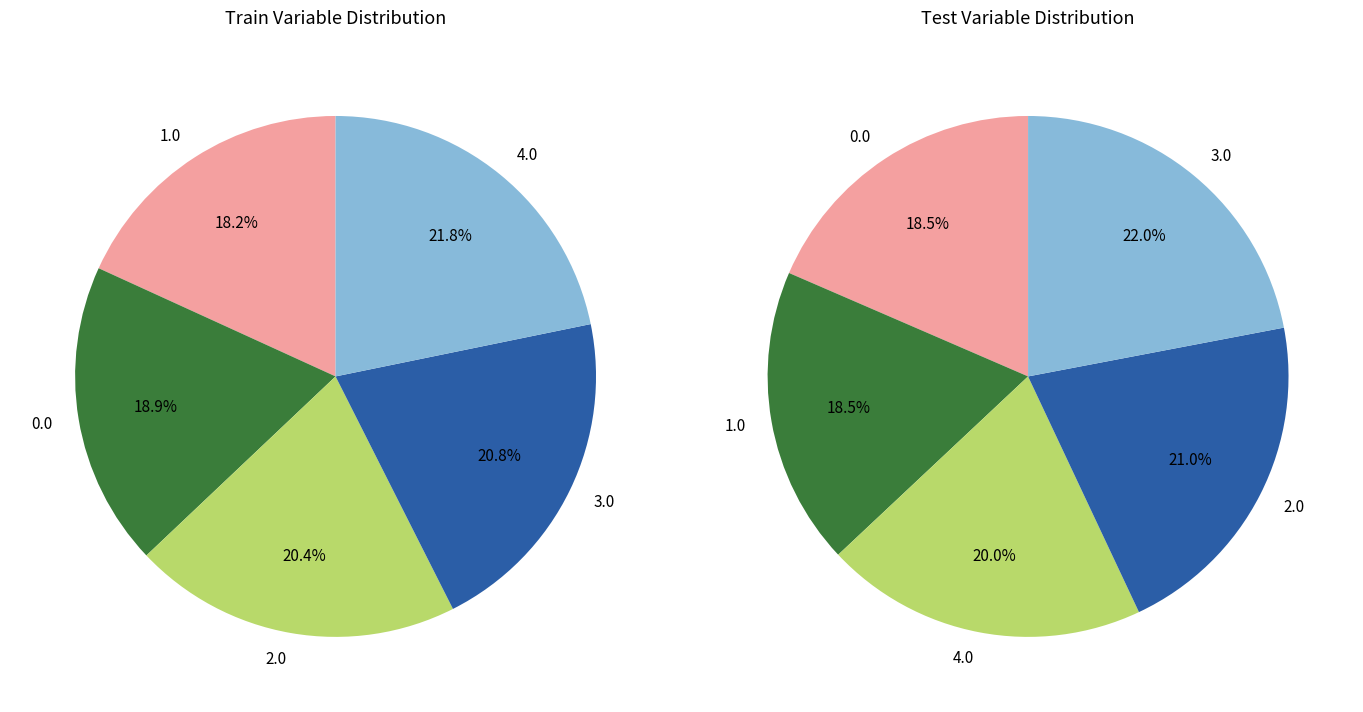

How many segments does this pie chart have?

5